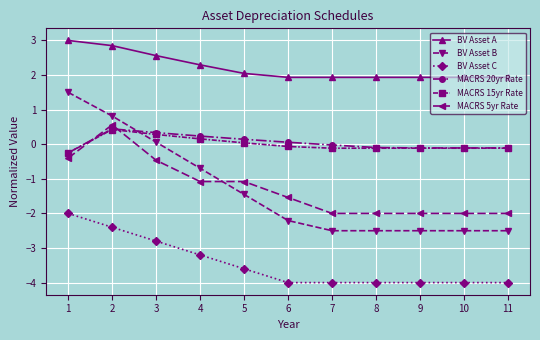

Count the number of data series in this chart.

6